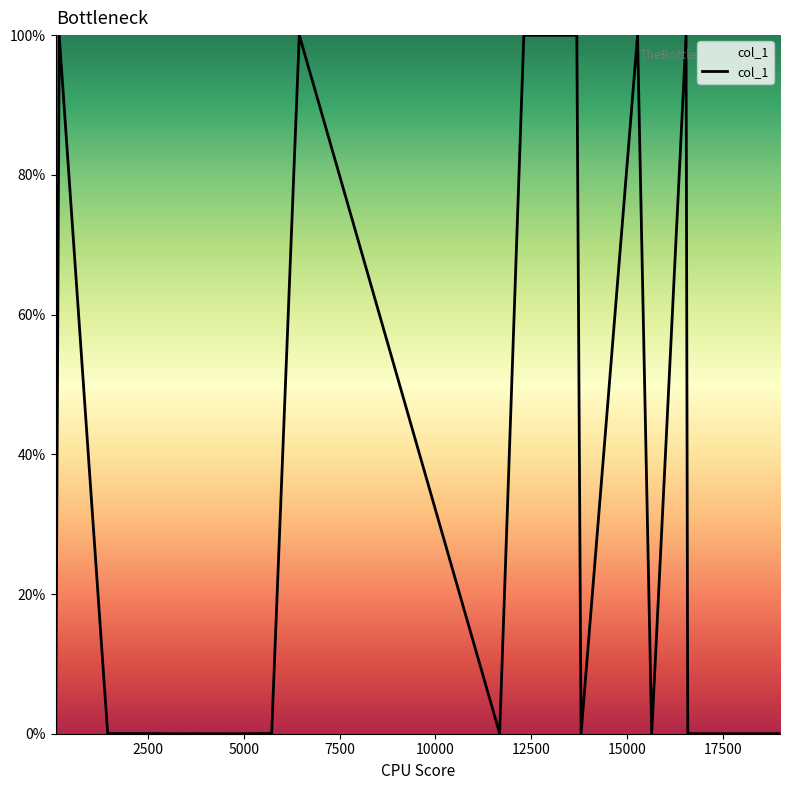

What is the maximum value shown in the chart?

100.0